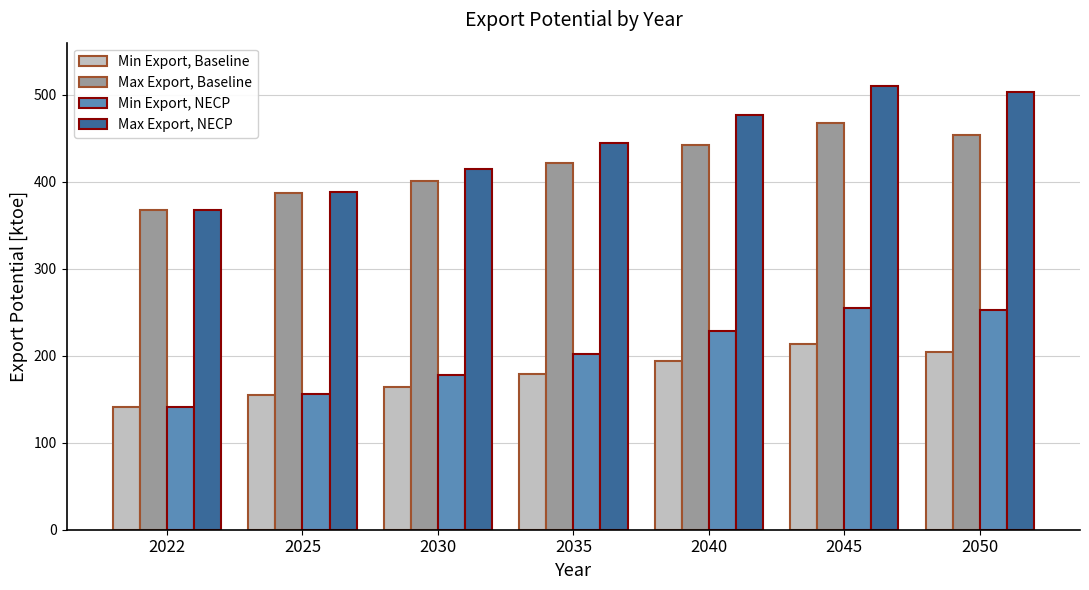

At 2050, list the series in order from largest to smallest.

Max Export, NECP, Max Export, Baseline, Min Export, NECP, Min Export, Baseline